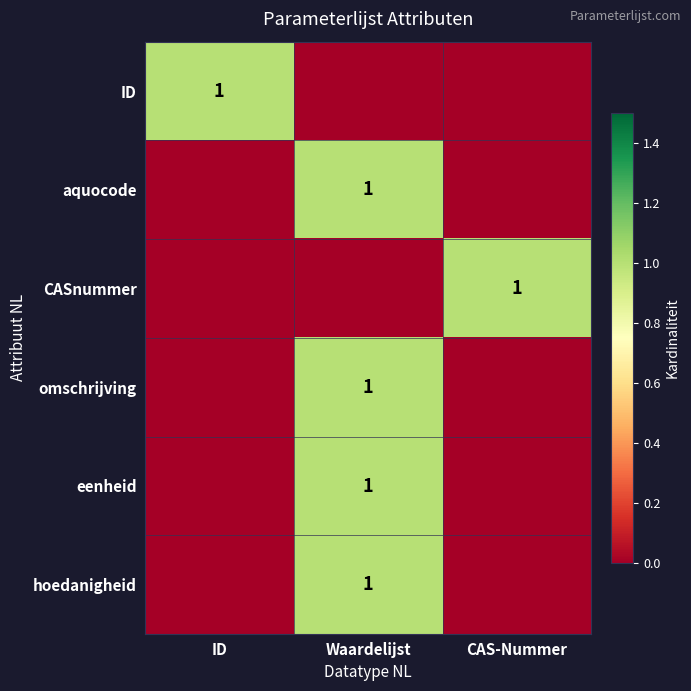

At which category is the sum across all series the highest?

Waardelijst